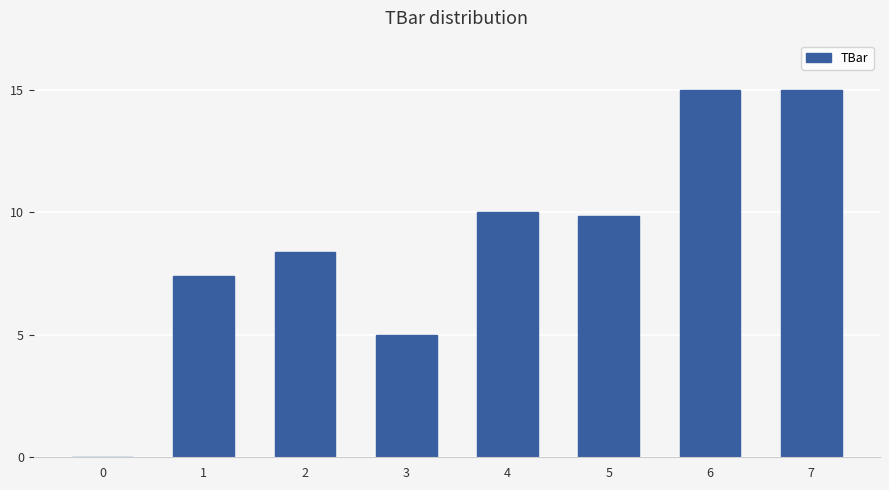

What is the ratio of the value at 6 to the value at 5?

1.5